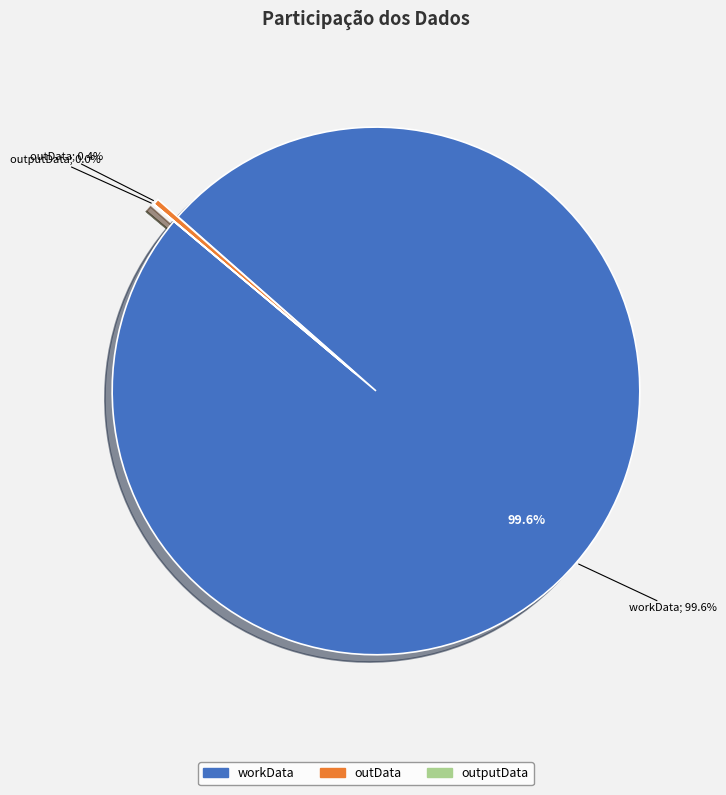

What portion of the pie excludes outputData?

100.0%